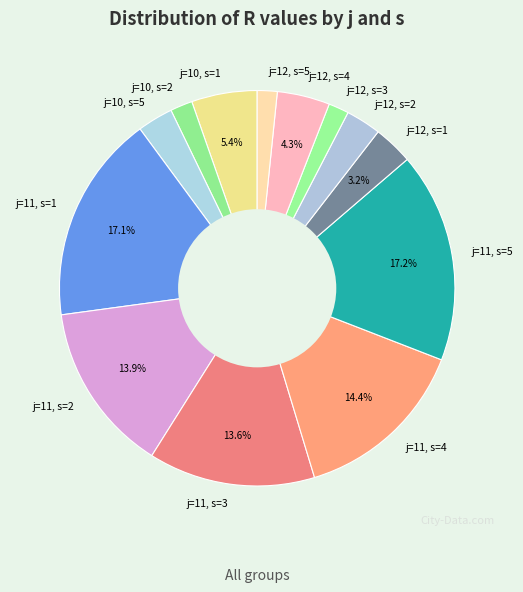

Count the number of slices in the pie.

13